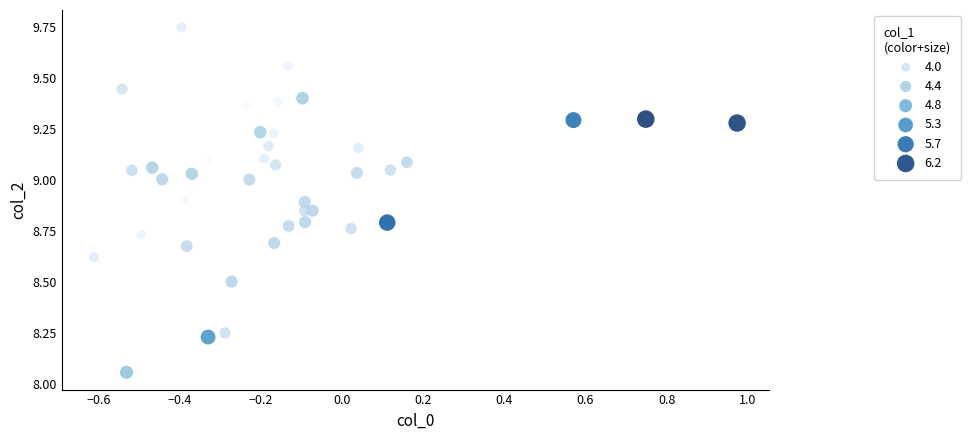

What is the range of Y values (max minus min)?

1.7